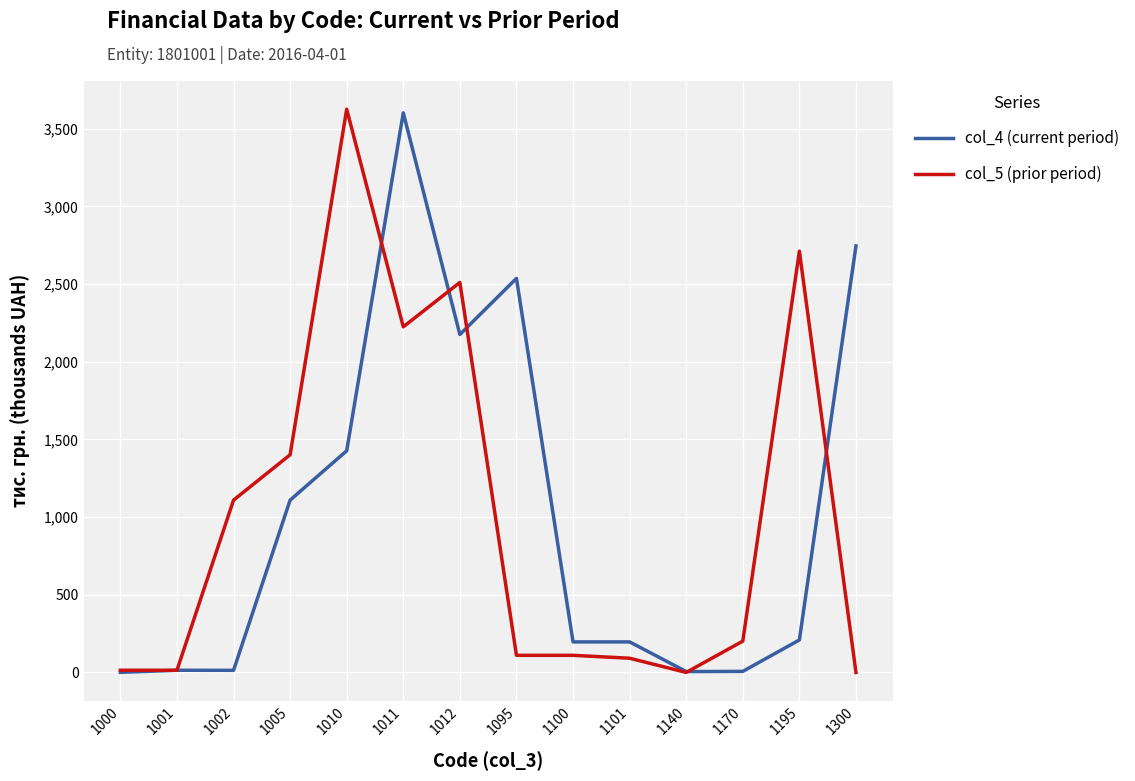

Is the value of col_4 (current period) at 1010 greater than the value of col_5 (prior period) at 1010?

No